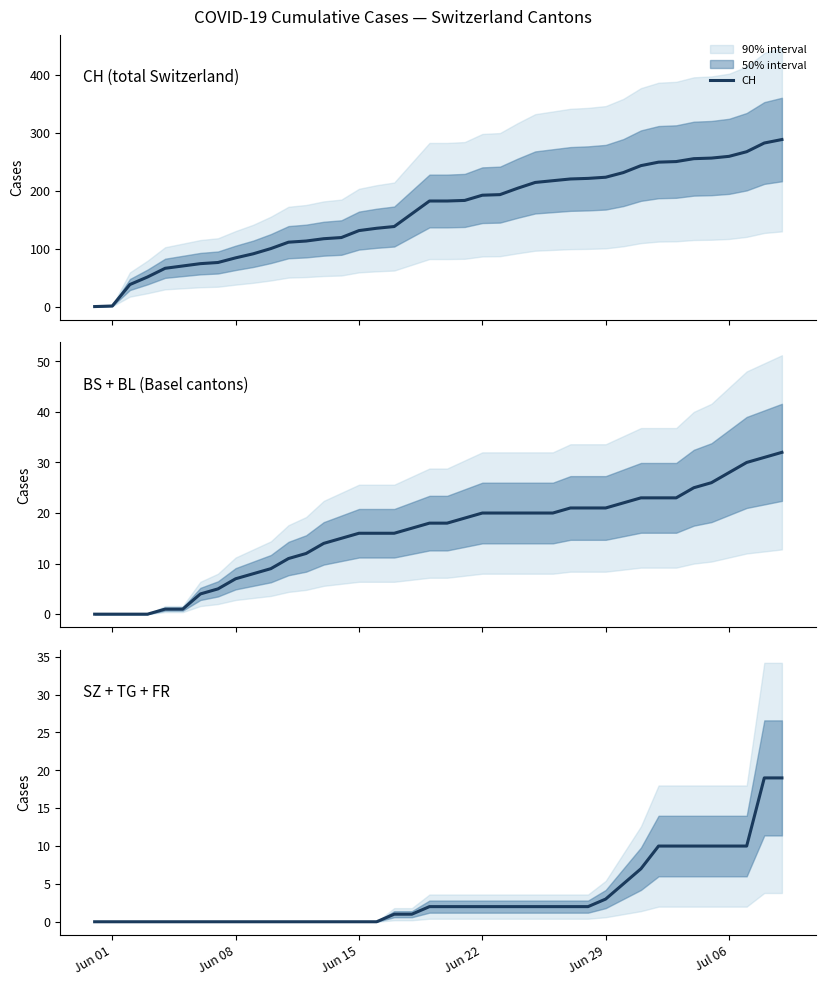

True or false: CH and SZ + TG + FR cross at least once.

False